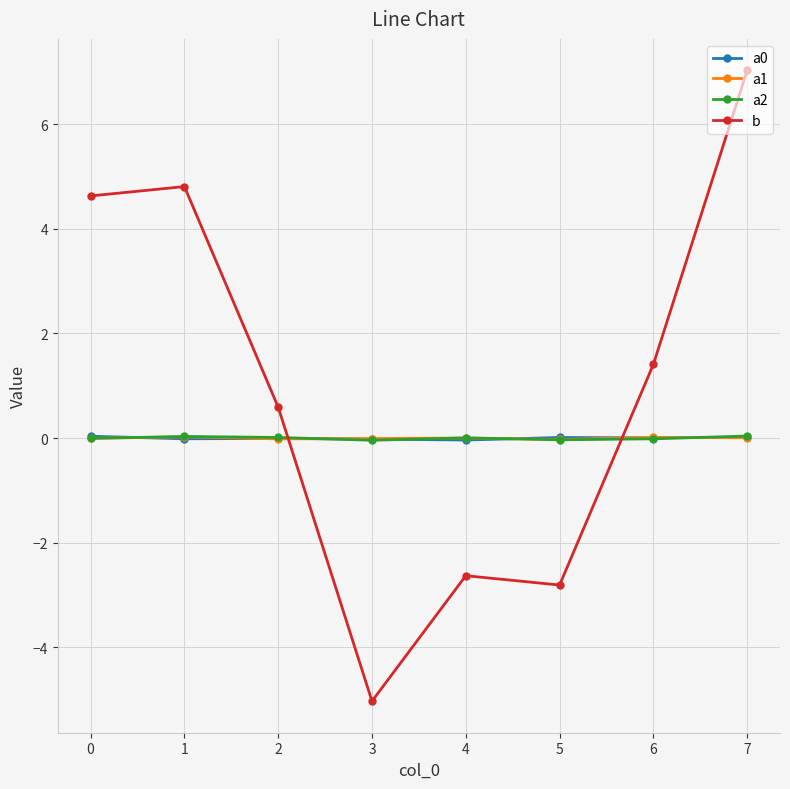

At which category is the sum across all series the highest?

7